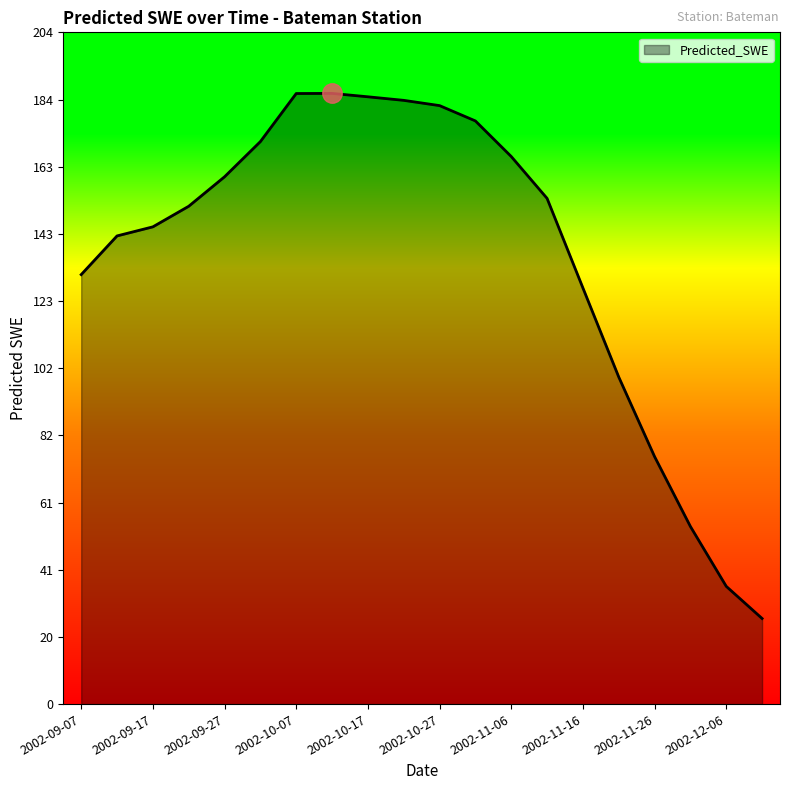

What is the smallest value displayed?

26.0